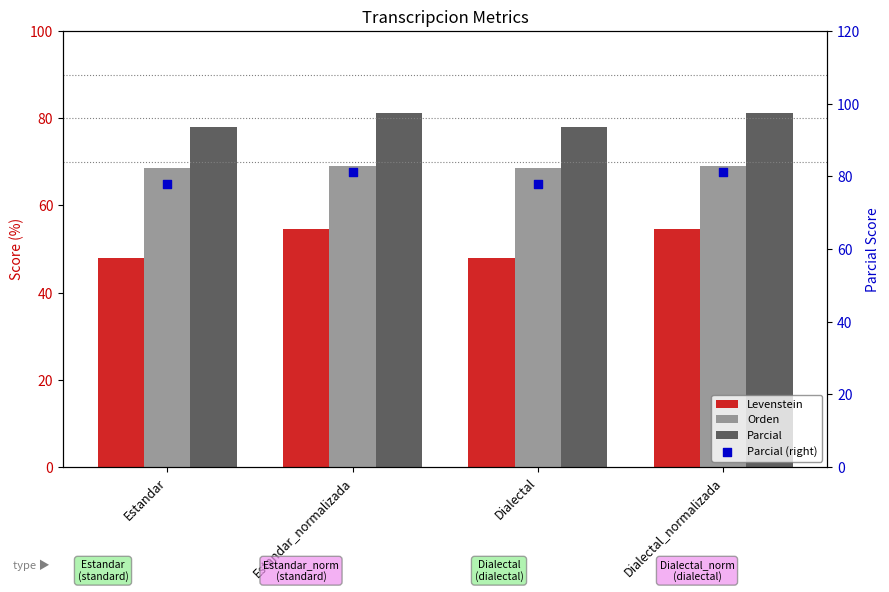

Which series reaches the maximum Y coordinate?

Parcial